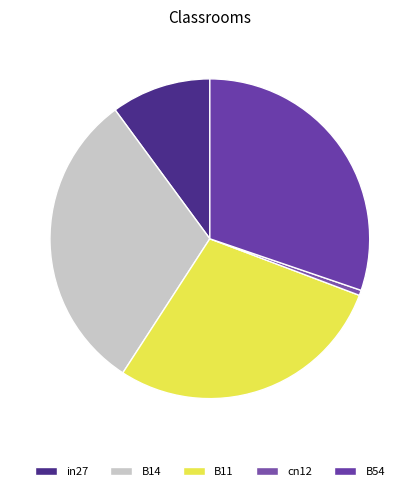

How many segments does this pie chart have?

5